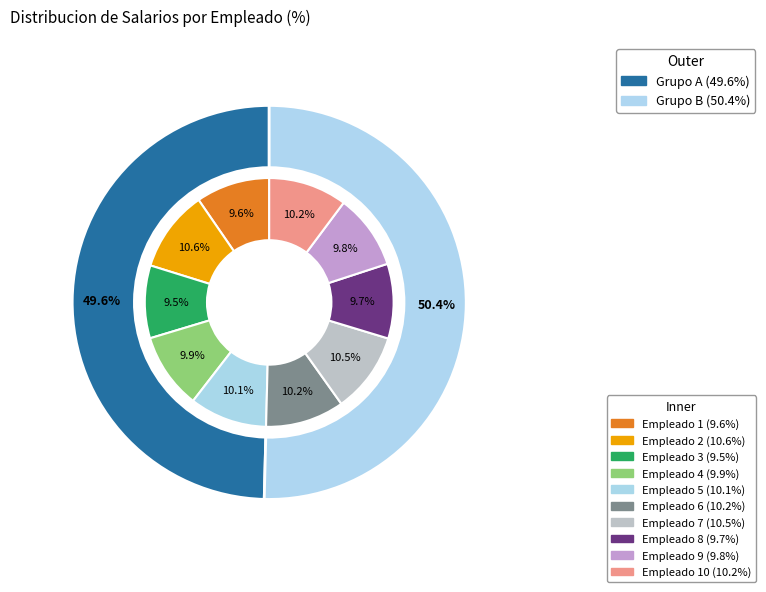

To the nearest percent, what is the average slice percentage?

10%